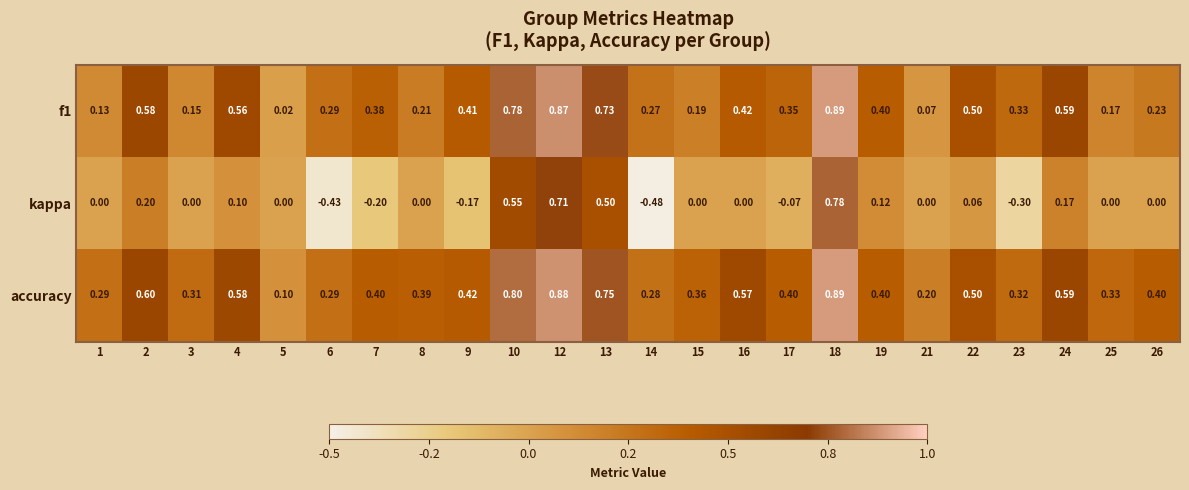

Which category has the highest value across all series?

18